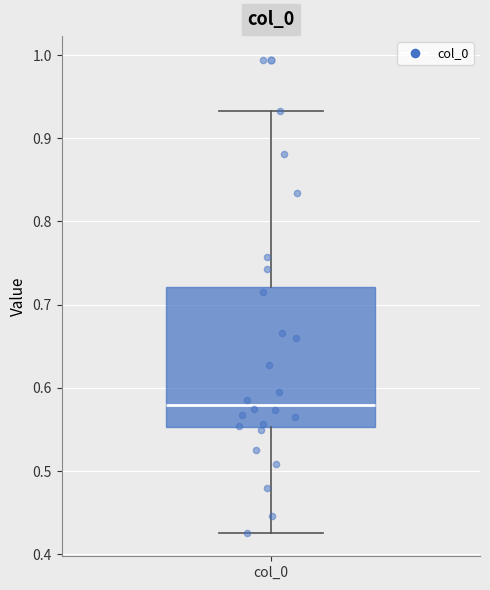

Transcribe this box plot: give where the median line is, the range the box spans, and where the two whiskers end, as read against the y-axis. The values are not printed on the chart, so give them approximately, as read against the axis.

median 0.58, box 0.55 to 0.72, whiskers 0.43 to 0.93